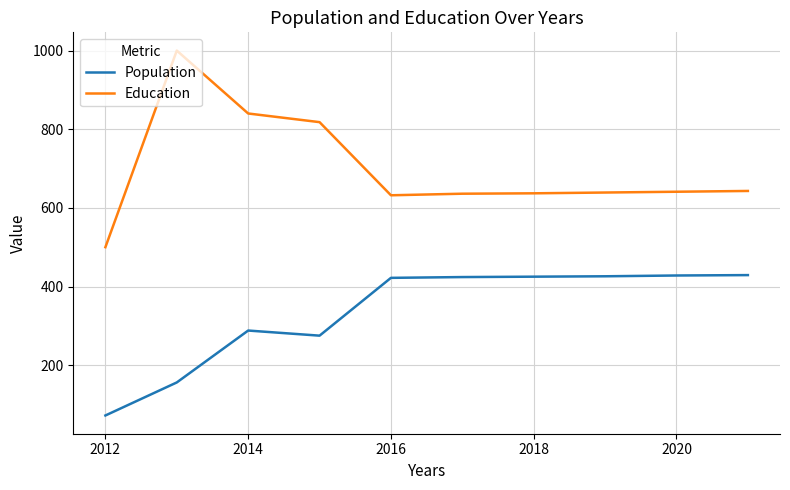

How many lines are shown in the chart?

2